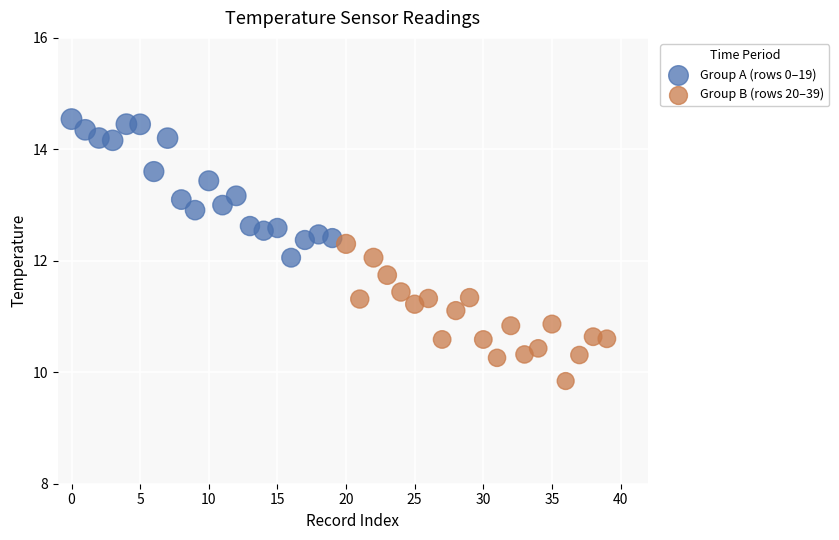

Which series contains the lowest Y value?

Group B (rows 20–39)